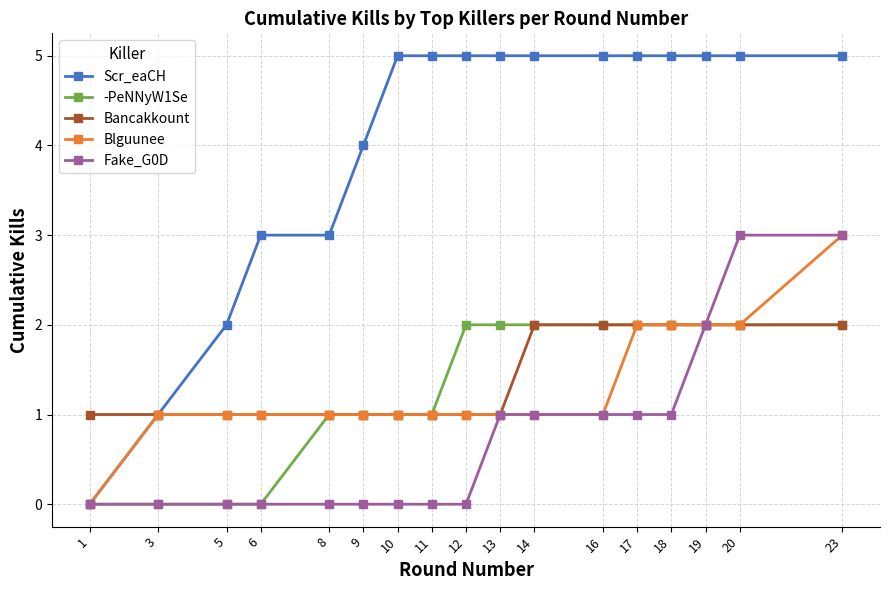

How many -PeNNyW1Se values are between 1 and 2?

13